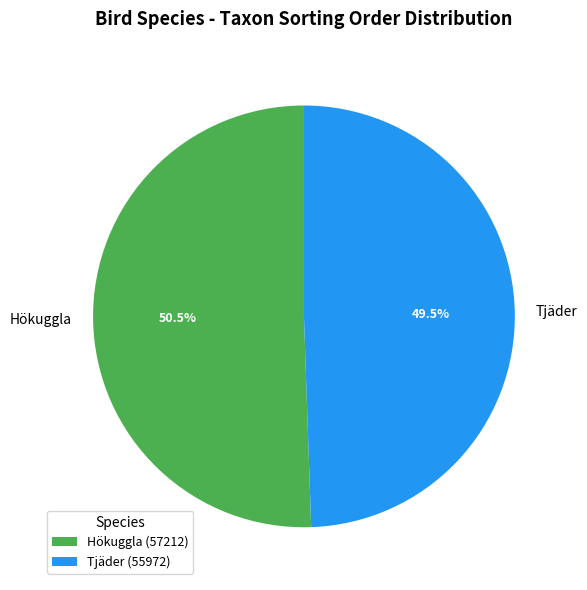

Is the sum of Tjäder and Hökuggla greater than half?

Yes